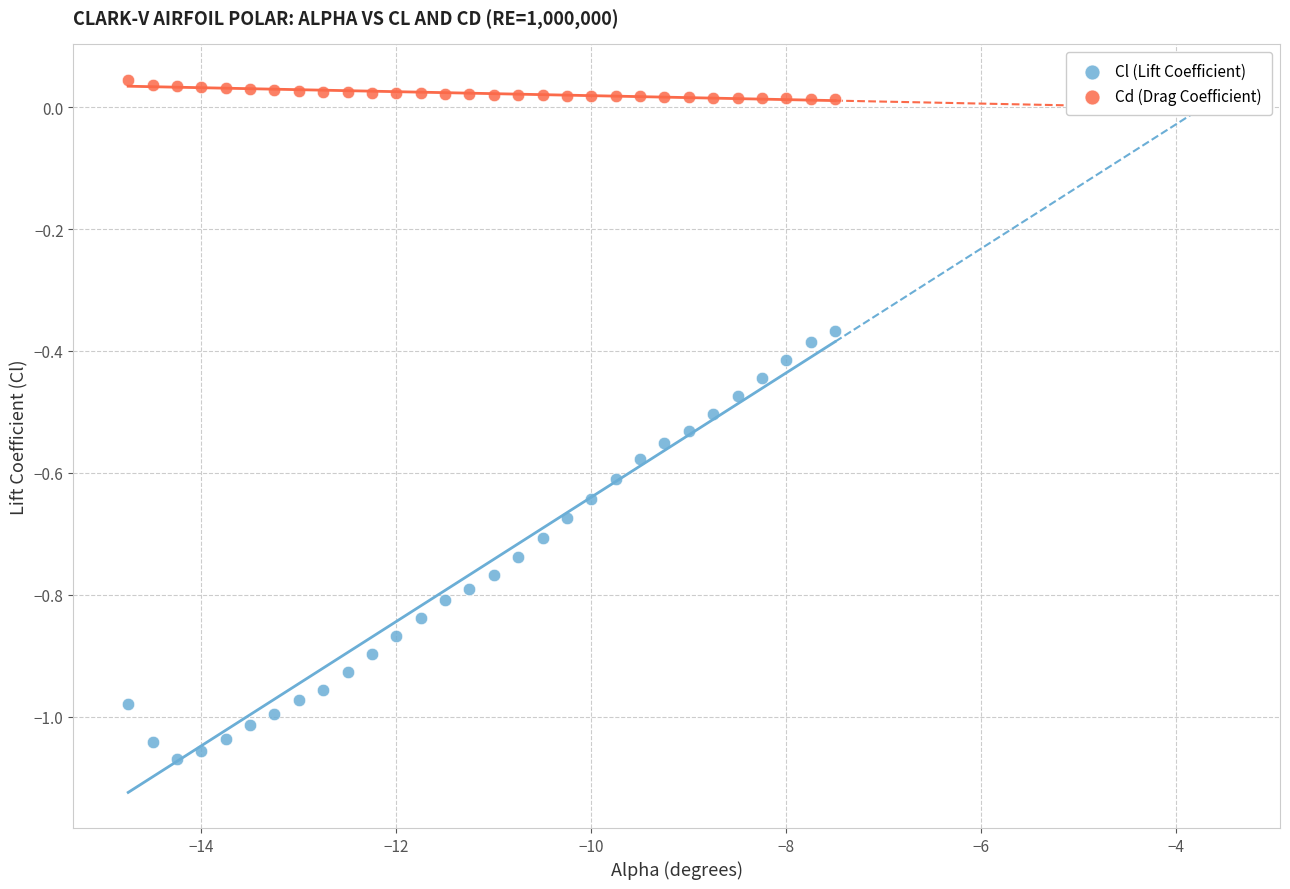

What is the X range (max minus min) for the scatter plot?

7.2